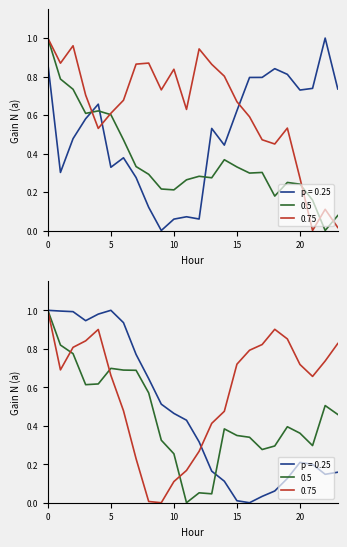

List the labels in order of ATT10 value, smallest first.

21, 23, 22, 20, 18, 17, 4, 19, 16, 5, 11, 15, 6, 3, 9, 14, 10, 13, 7, 1, 8, 12, 2, 0